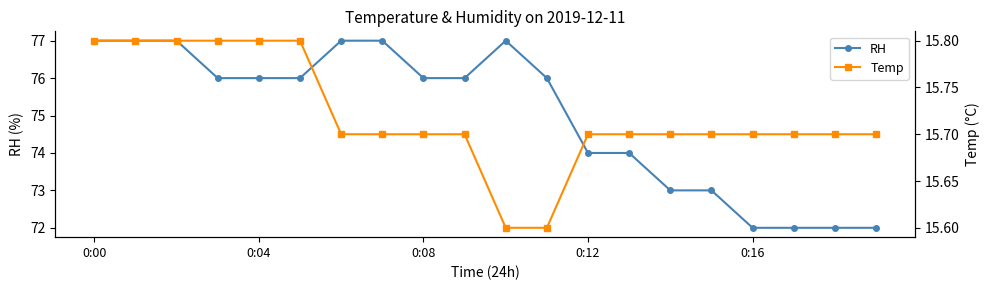

What is the highest value of the RH series?

77